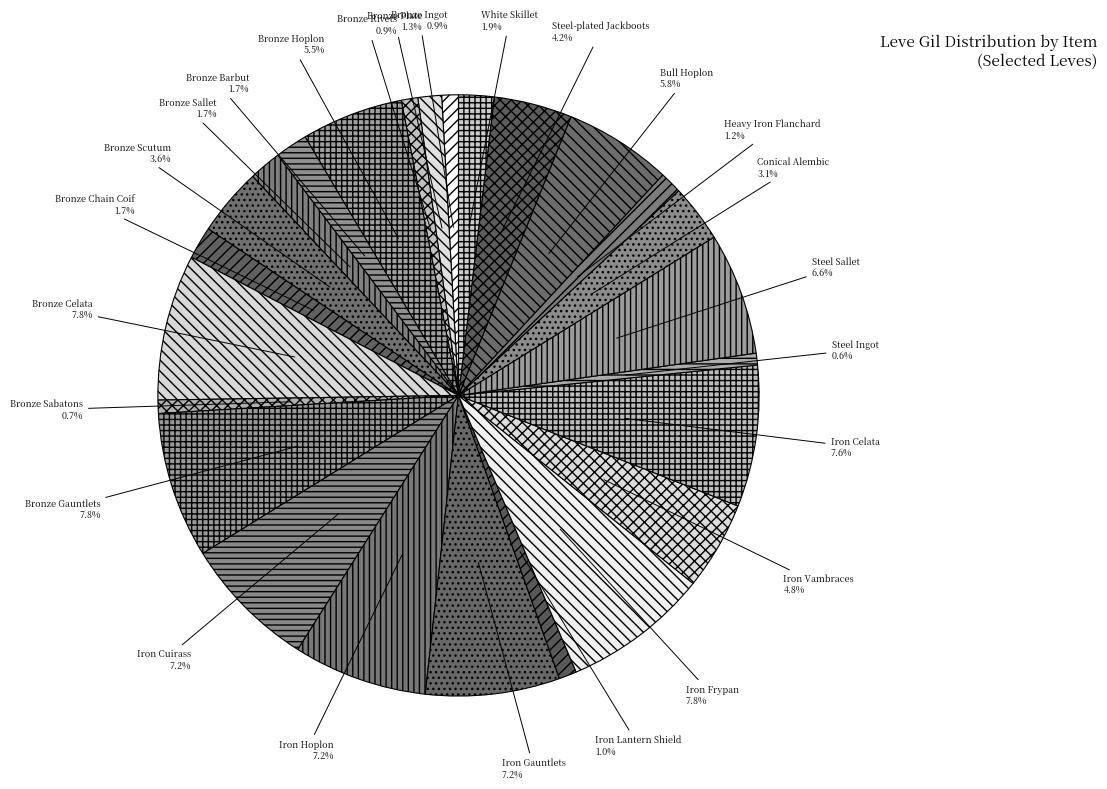

To the nearest percent, what is the combined percentage of Bronze Sabatons and Steel Ingot?

1%